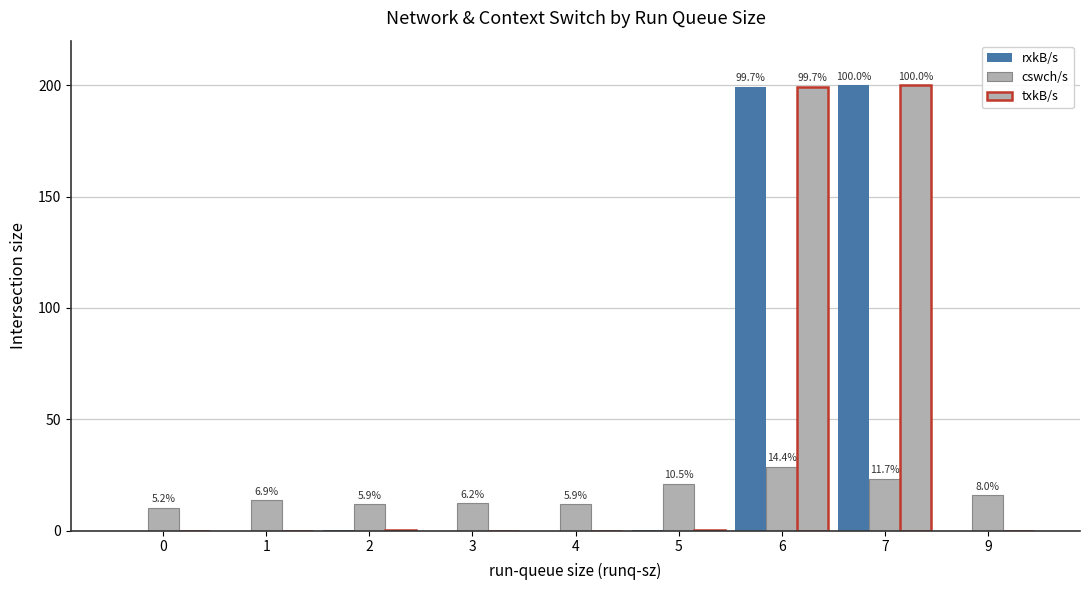

How many distinct data groups are displayed?

3